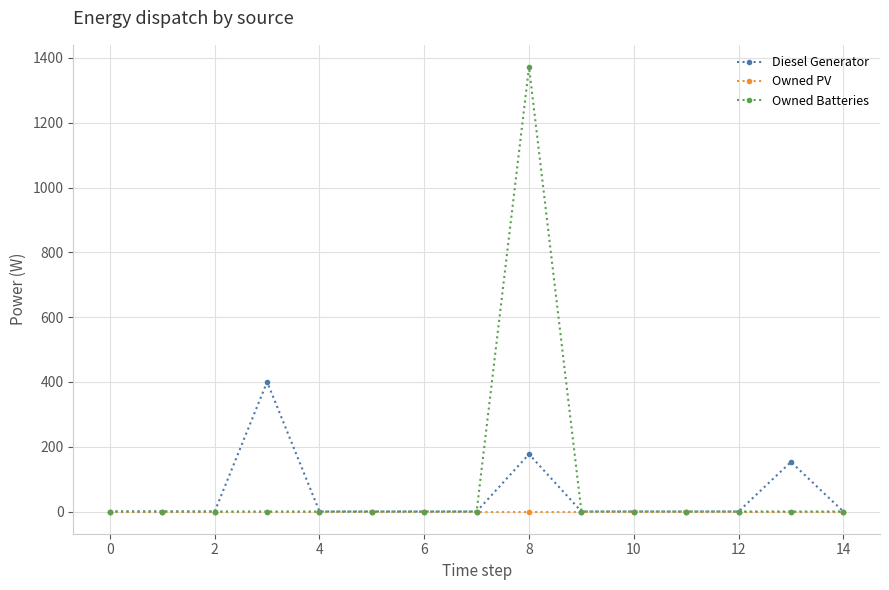

What is the maximum value shown in the chart?

1372